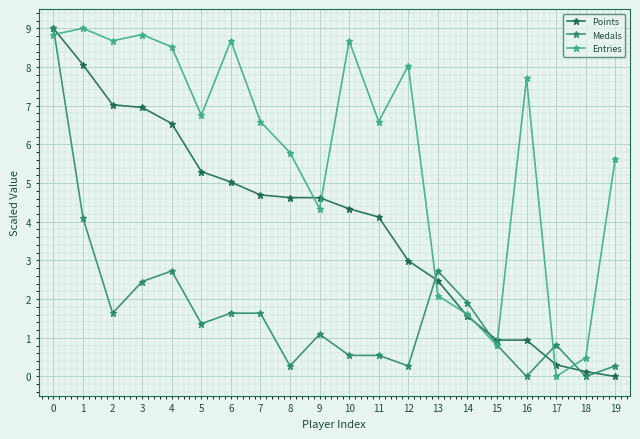

Reading right to left, what are all the values shown in this chart?

Points: 0.0	0.1	0.3	0.9	0.9	1.6	2.5	3.0	4.1	4.3	4.6	4.6	4.7	5.0	5.3	6.5	7.0	7.0	8.1	9.0
Medals: 0.3	0.0	0.8	0.0	0.8	1.9	2.7	0.3	0.5	0.5	1.1	0.3	1.6	1.6	1.4	2.7	2.5	1.6	4.1	9.0
Entries: 5.6	0.5	0.0	7.7	0.8	1.6	2.1	8.0	6.6	8.7	4.3	5.8	6.6	8.7	6.8	8.5	8.8	8.7	9.0	8.8